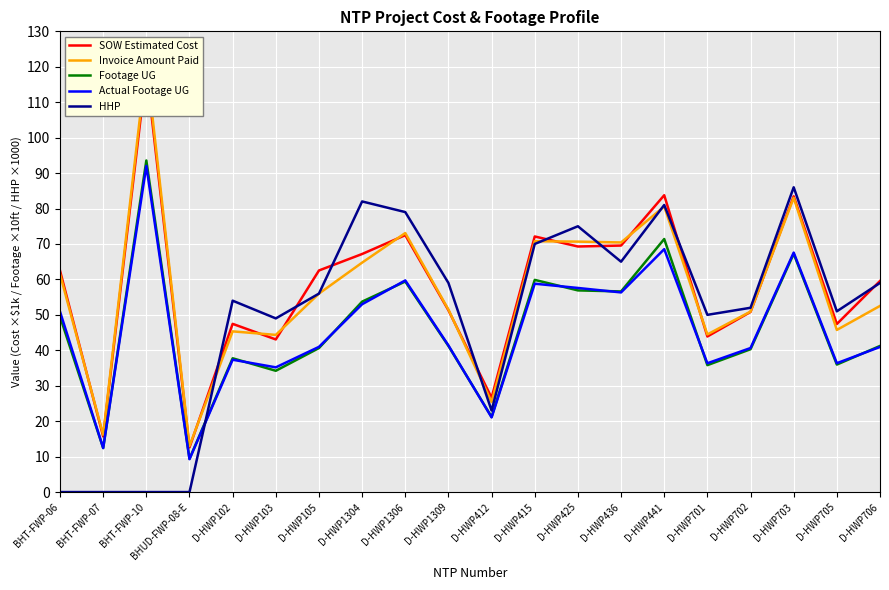

Which series has the largest total across all categories?

SOW Estimated Cost